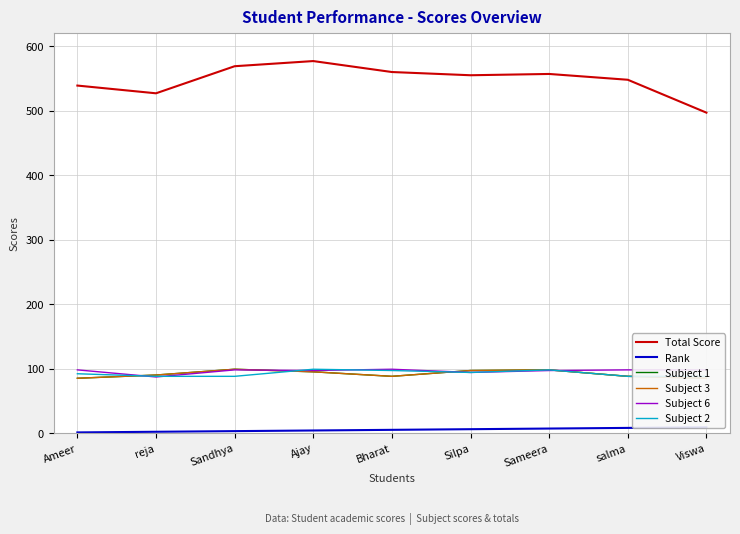

Does the chart display data point markers on the line(s)?

No